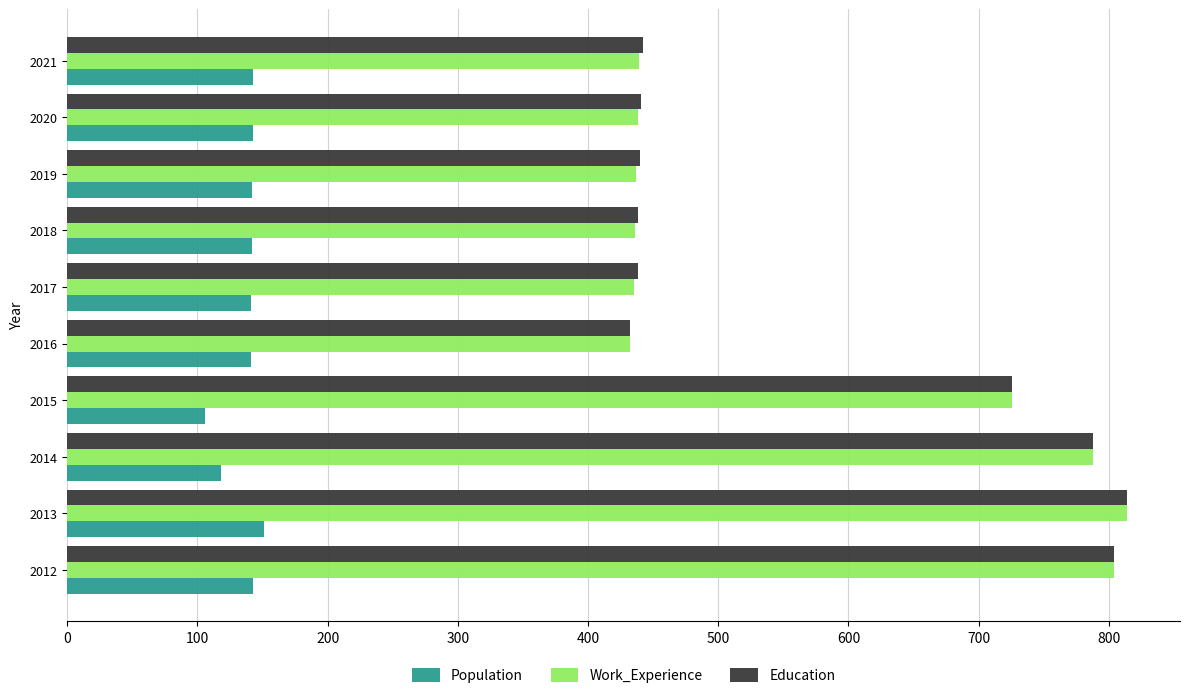

What is the maximum value for Work_Experience?

814